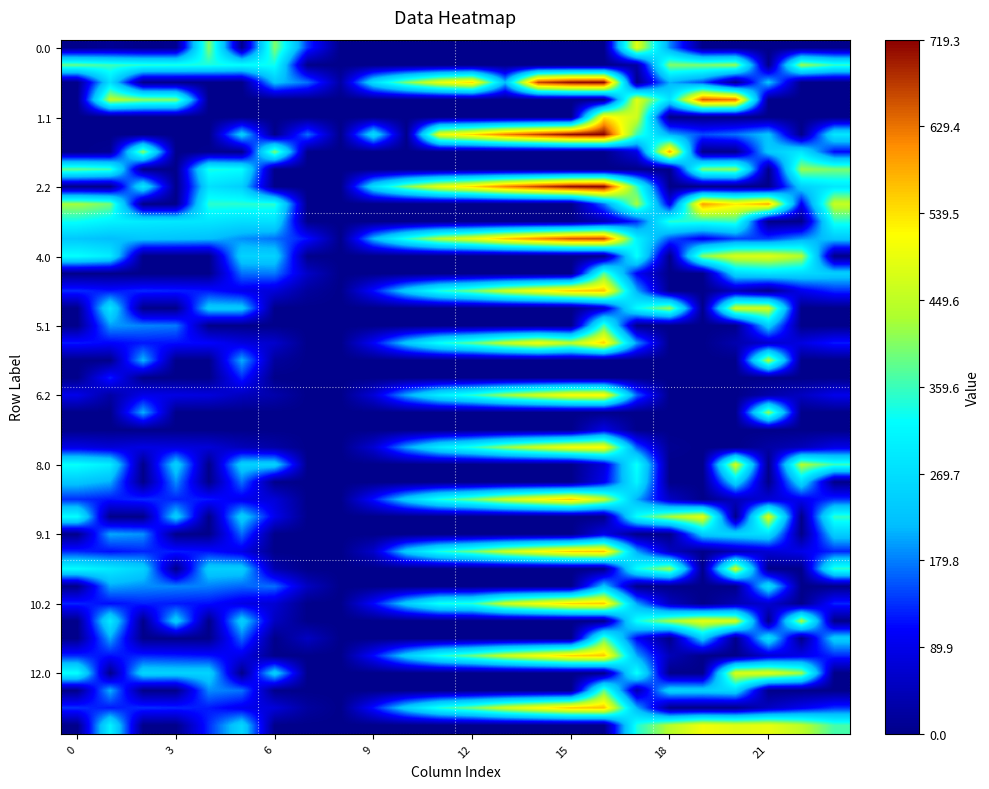

At how many categories does at least one series exceed 594?

6